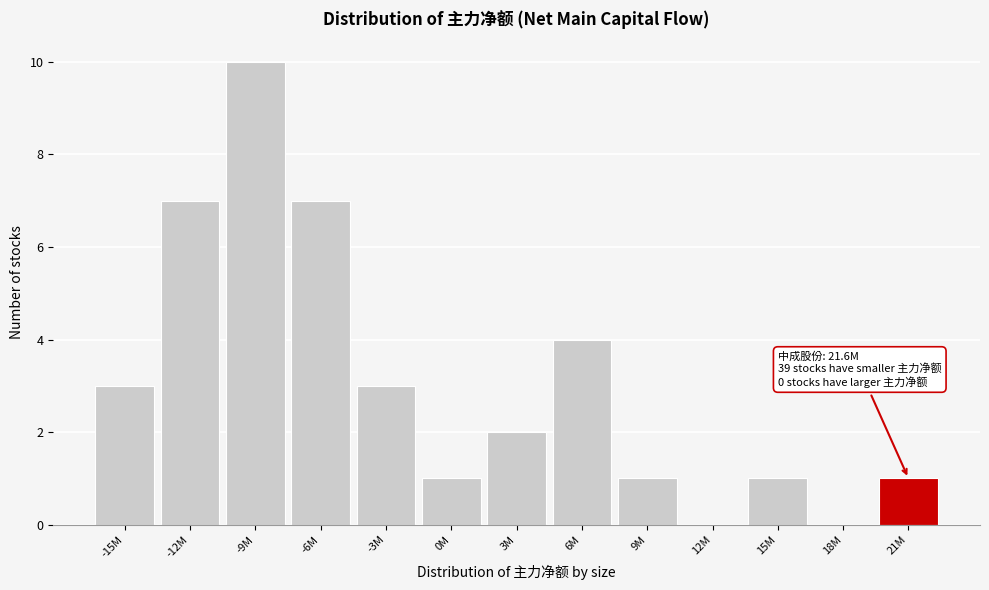

Reading left to right, extract all data points from this chart.

-15M=3	-12M=7	-9M=10	-6M=7	-3M=3	0M=1	3M=2	6M=4	9M=1	12M=0	15M=1	18M=0	21M=1